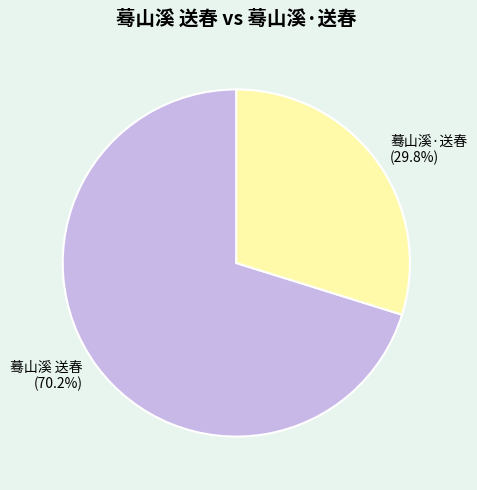

What portion of the pie excludes 蓦山溪 送春?

29.8%